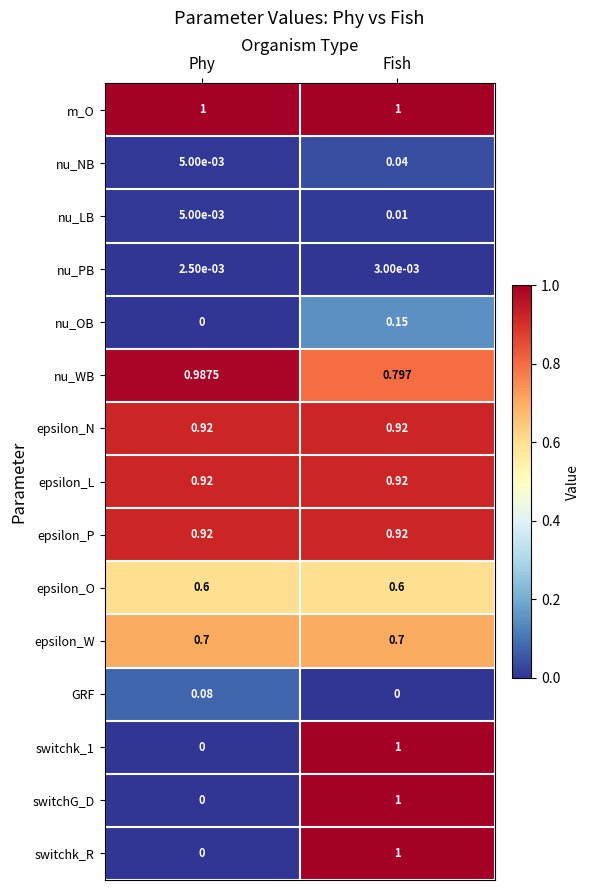

At which label does switchk_1 reach its minimum?

Phy